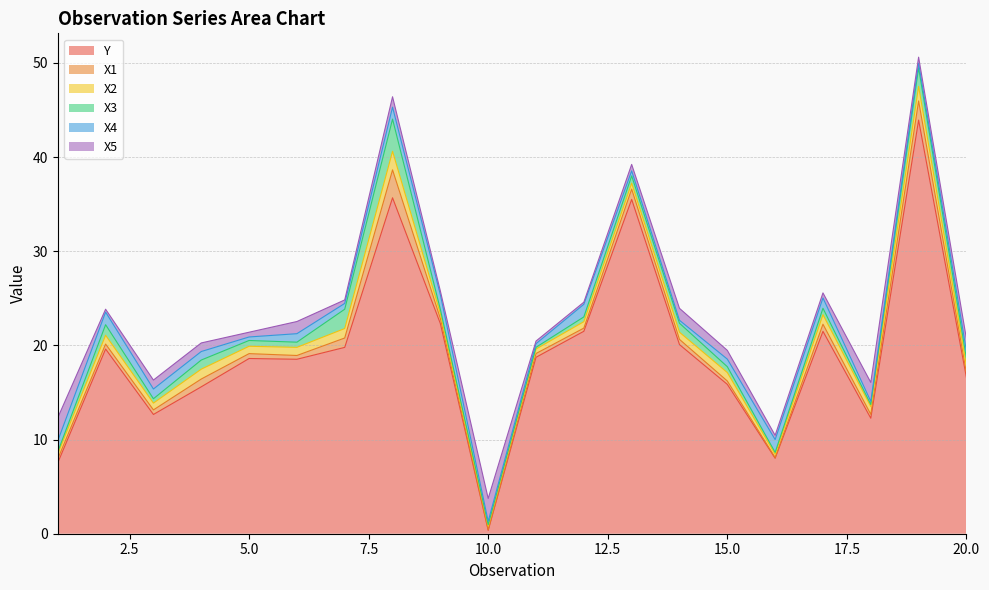

How many times do X5 and Y cross each other?

2